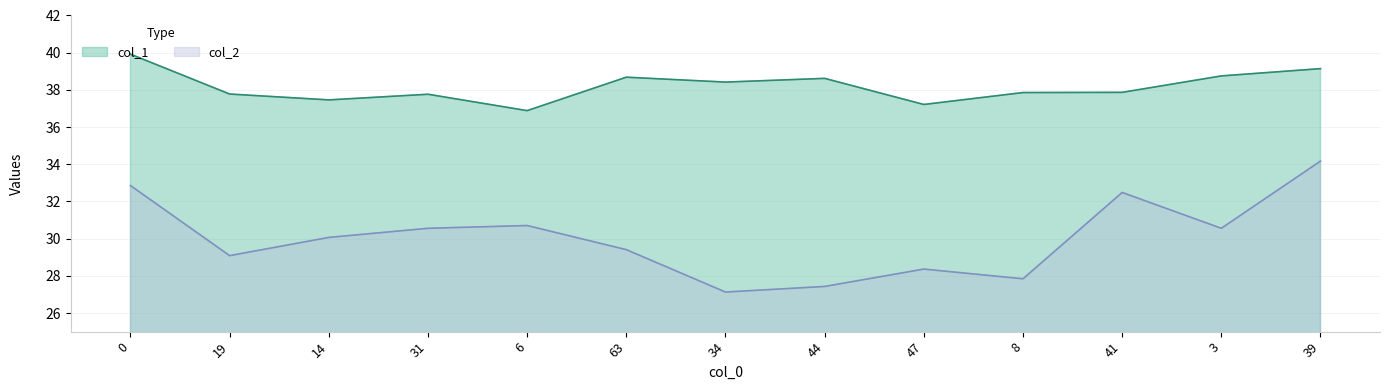

The col_2 series shows 29.4 at 63. True or false?

True